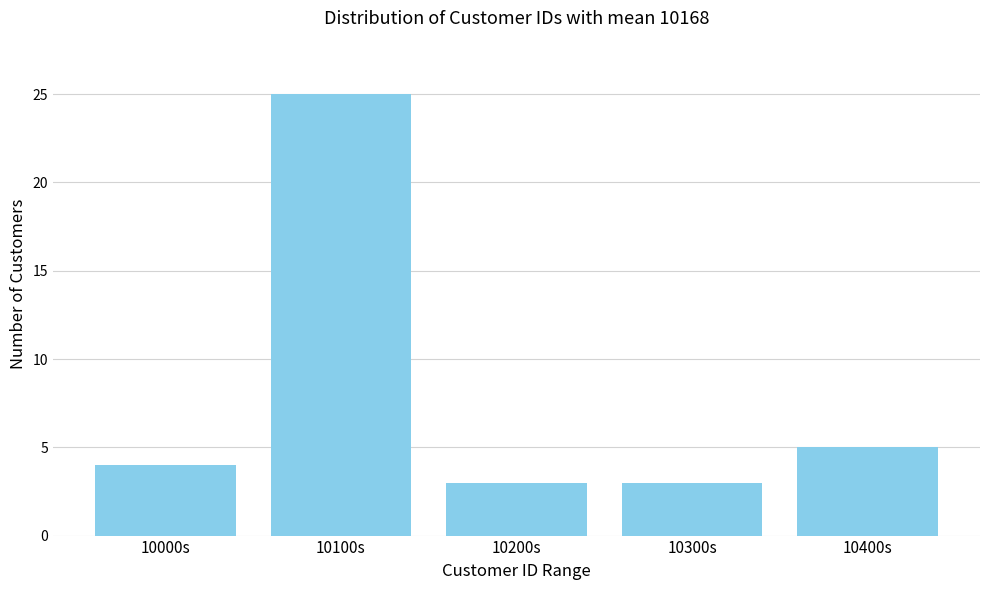

Reading left to right, what are all the values shown in this chart?

10000s=4	10100s=25	10200s=3	10300s=3	10400s=5